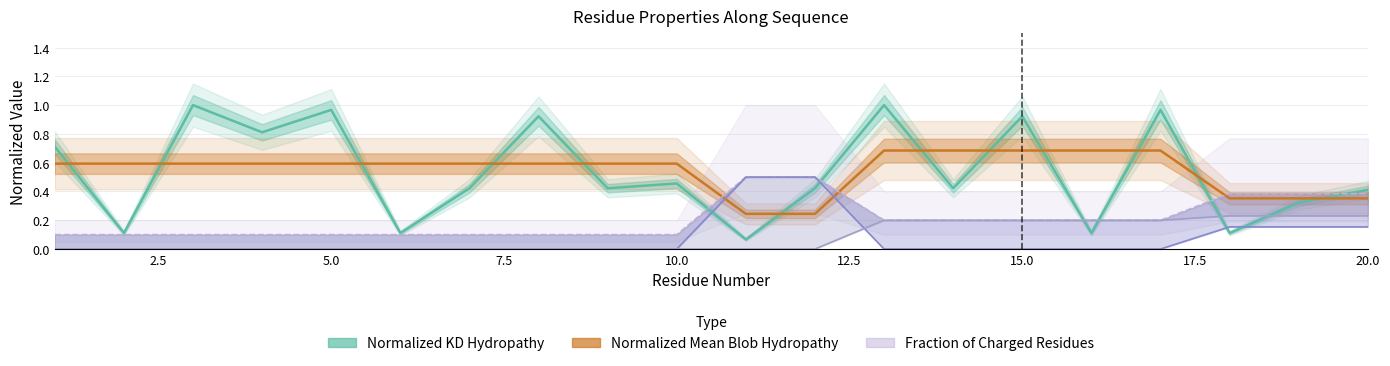

Read the Fraction_of_Negatively_Charged_Residues value at 15.0.

0.2